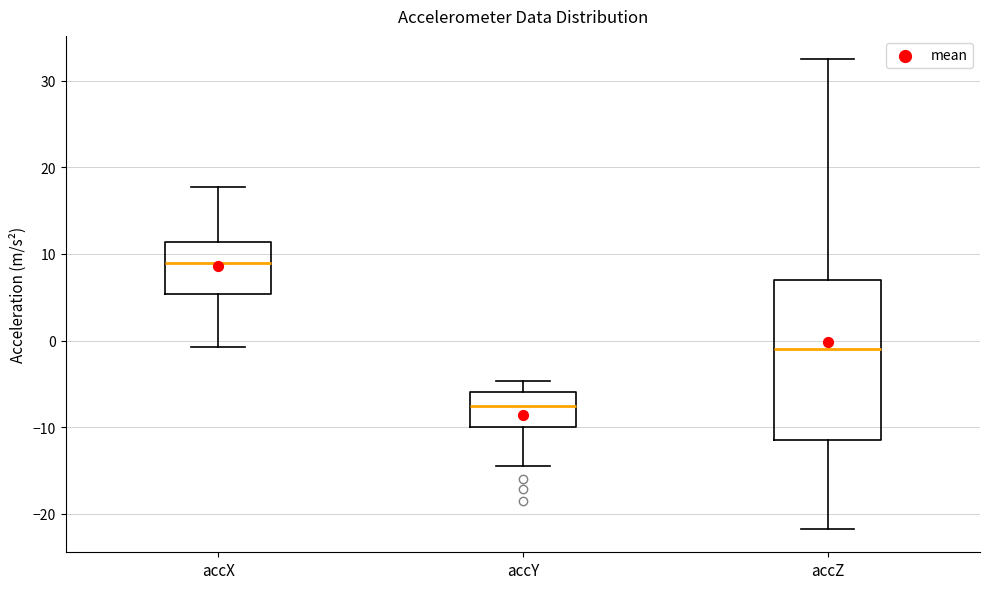

Which box has the highest median line?

accX